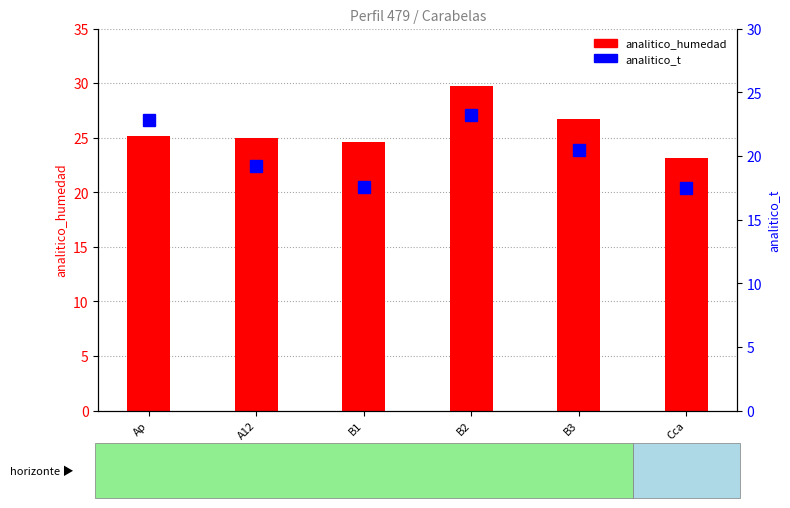

What position from the right is B3?

2